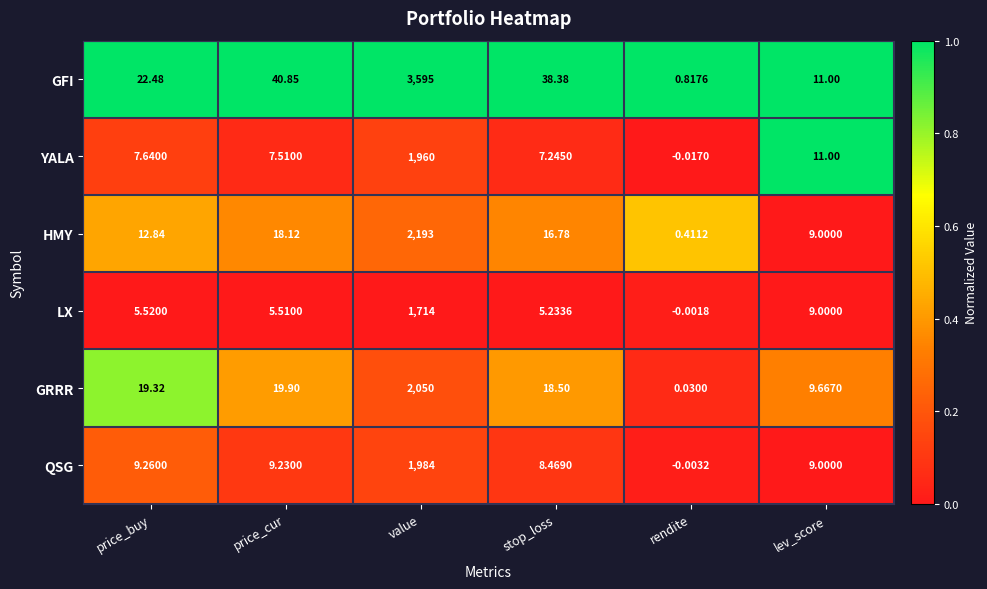

How many distinct data groups are displayed?

6